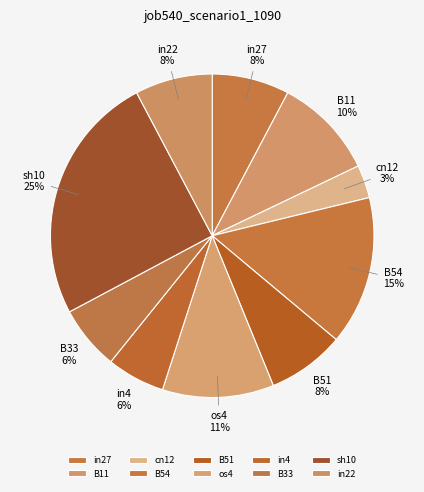

Does cn12 account for over 50% of the chart?

No